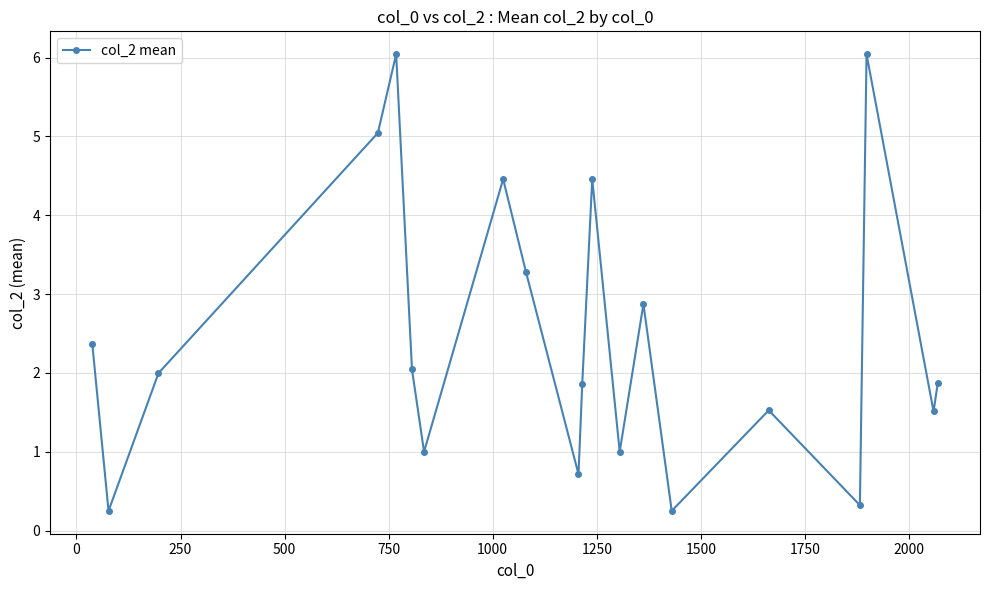

How many interior local valleys (lower than both neighbors) does the data have?

7